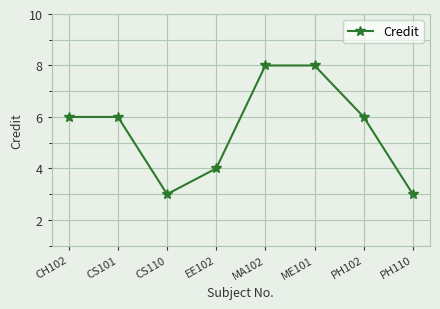

What is the label of the 6th point from the right?

CS110